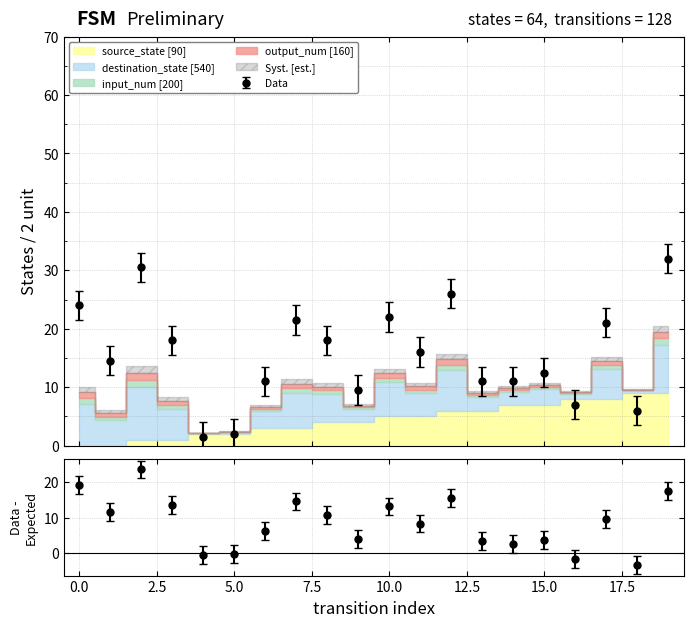

How many distinct data groups are displayed?

4